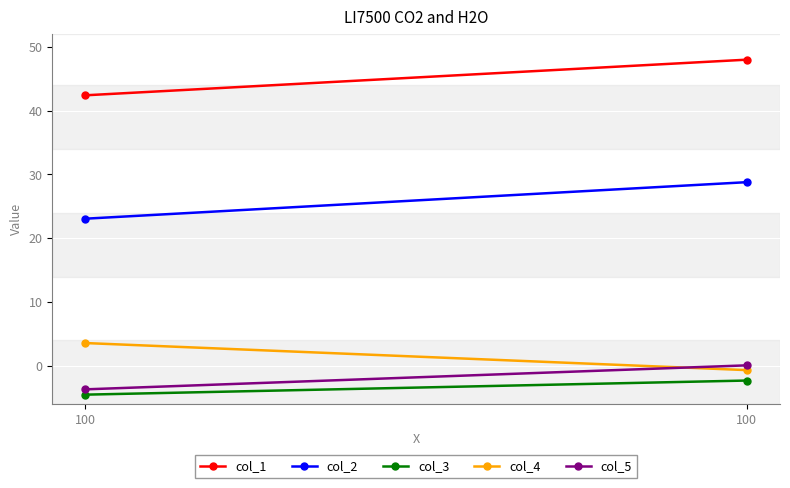

At 100, list the series in order from smallest to largest.

col_3, col_5, col_4, col_2, col_1